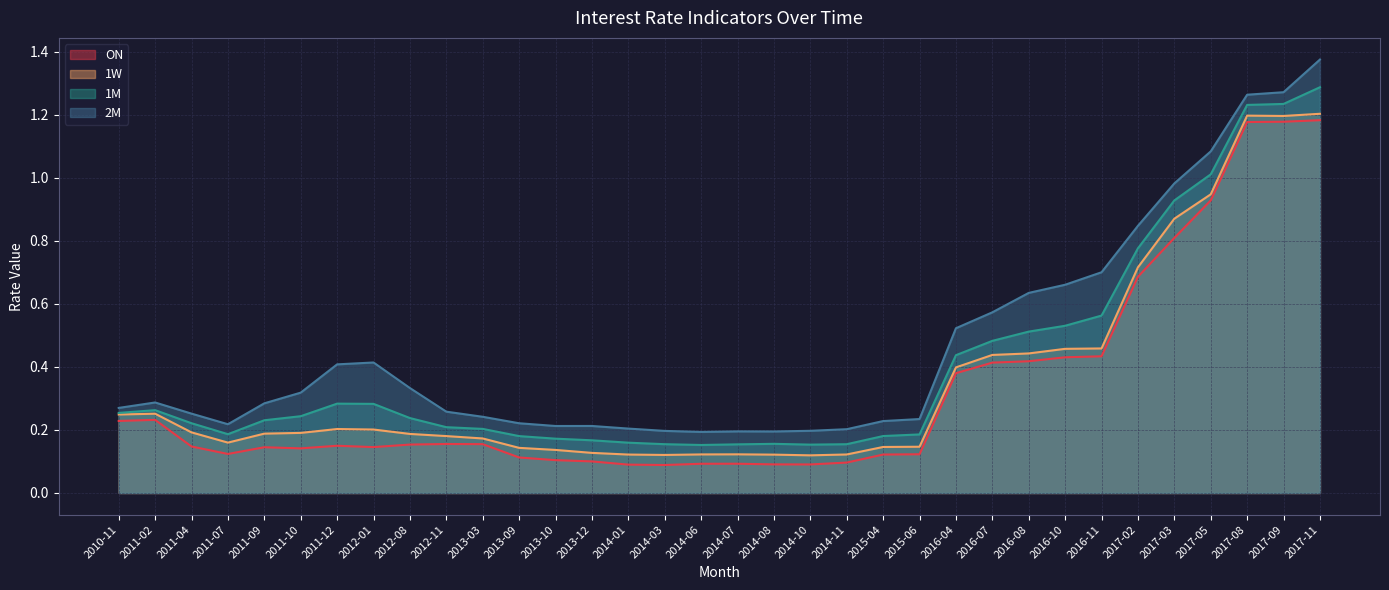

Is the value of ON at 2011-04 greater than the value of 1W at 2012-01?

No